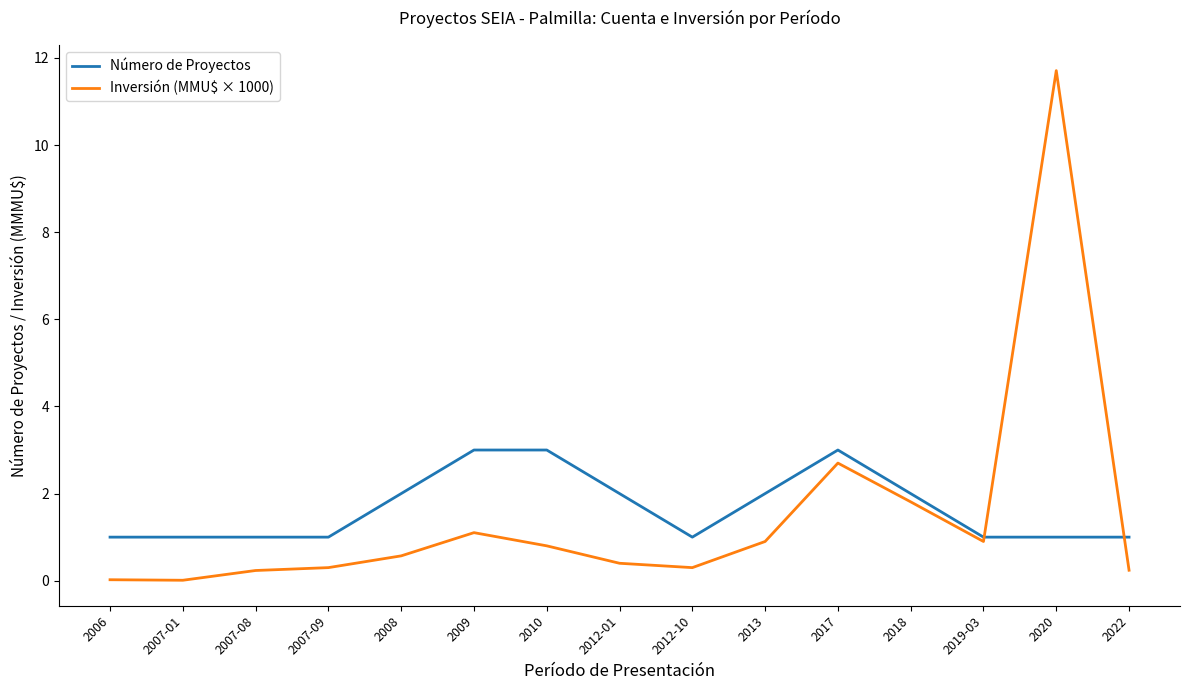

What is the sum of the Número de Proyectos values at 2019-03 and 2007-08?

2.0